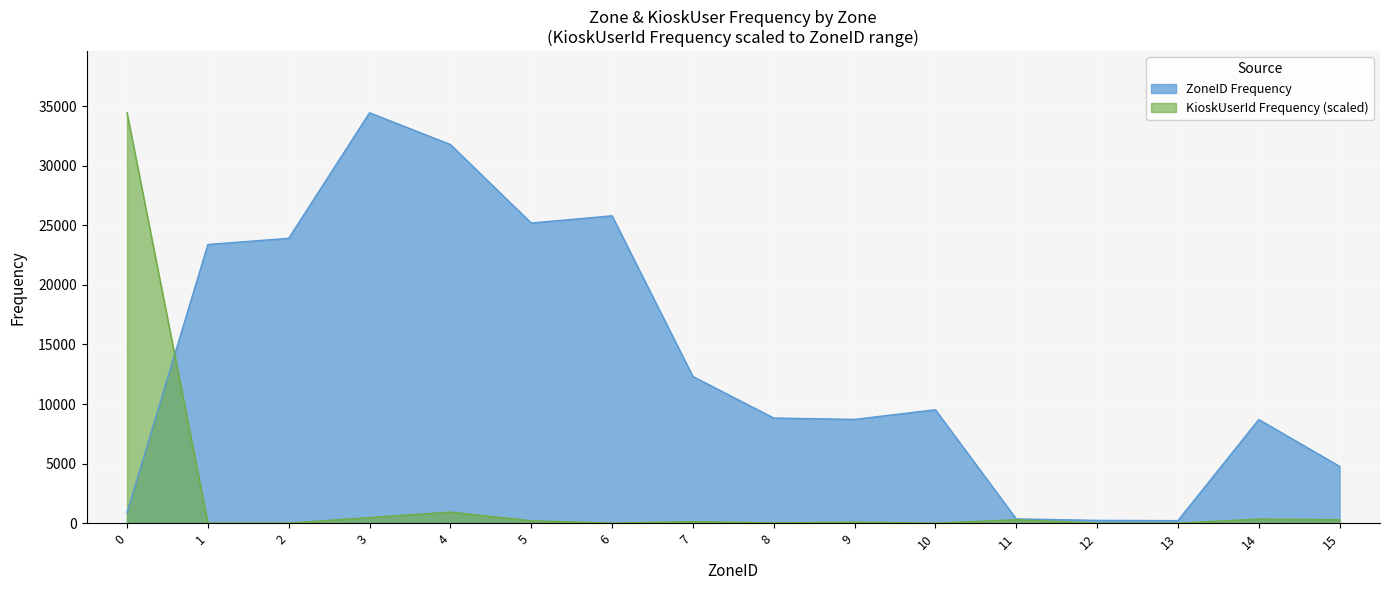

The KioskUserId series shows 332.4 at 14. True or false?

True